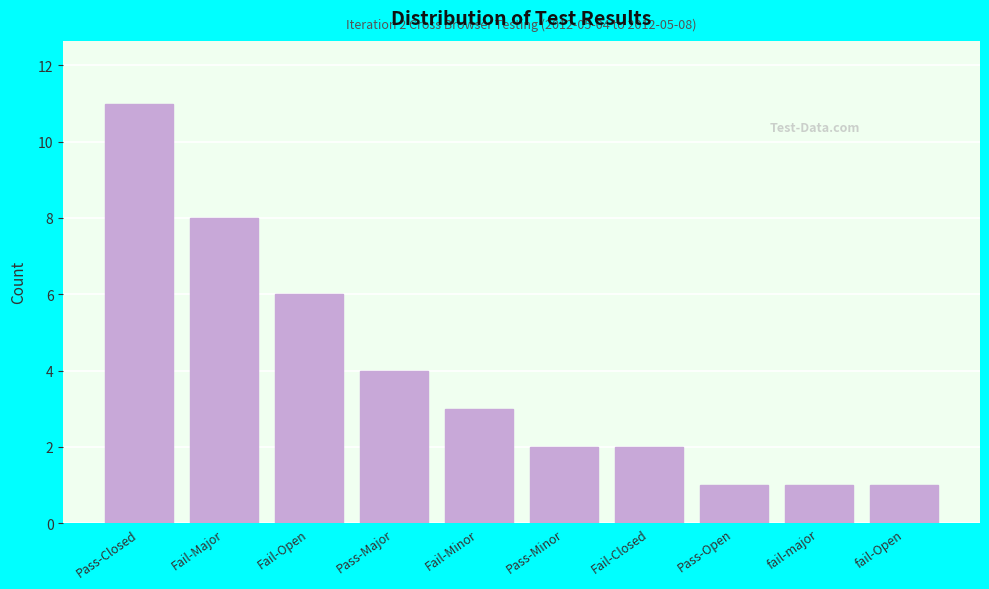

Reading left to right, list all the values displayed in this chart.

Pass-Closed=11	Fail-Major=8	Fail-Open=6	Pass-Major=4	Fail-Minor=3	Pass-Minor=2	Fail-Closed=2	Pass-Open=1	fail-major=1	fail-Open=1